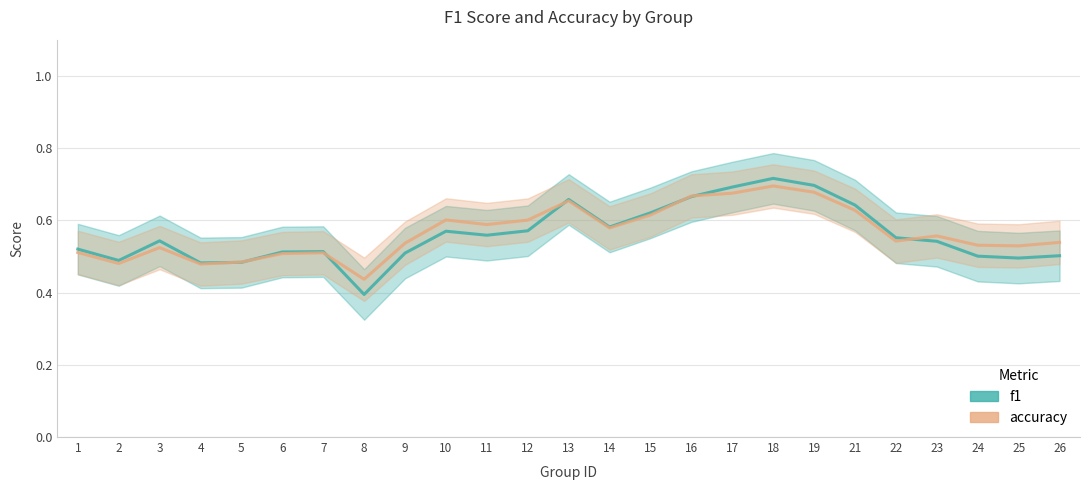

Where is the first local maximum for f1?

3